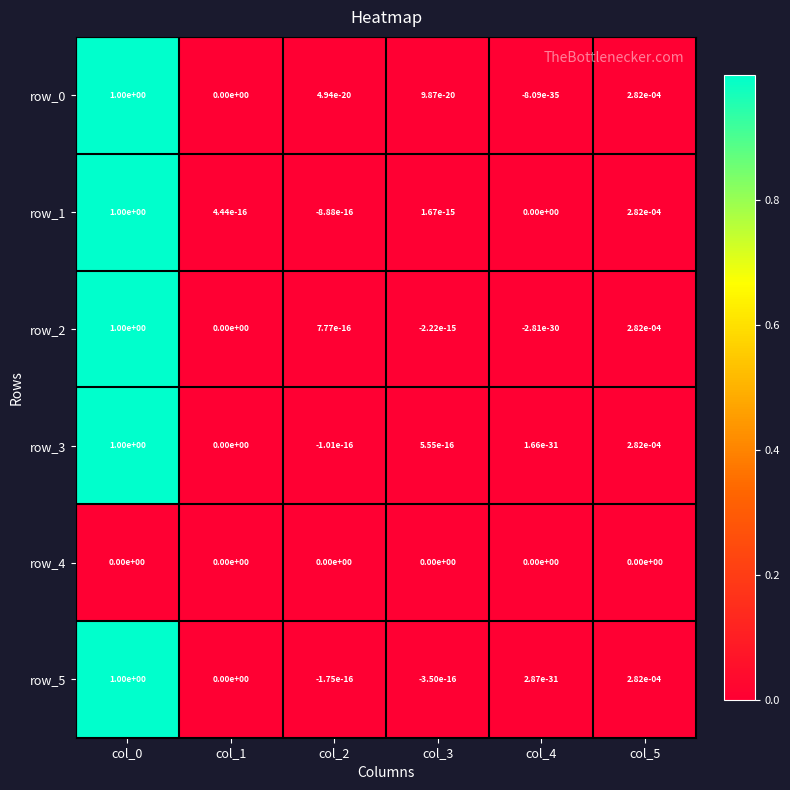

True or false: row_3 has a value of -0.0 at col_2.

True